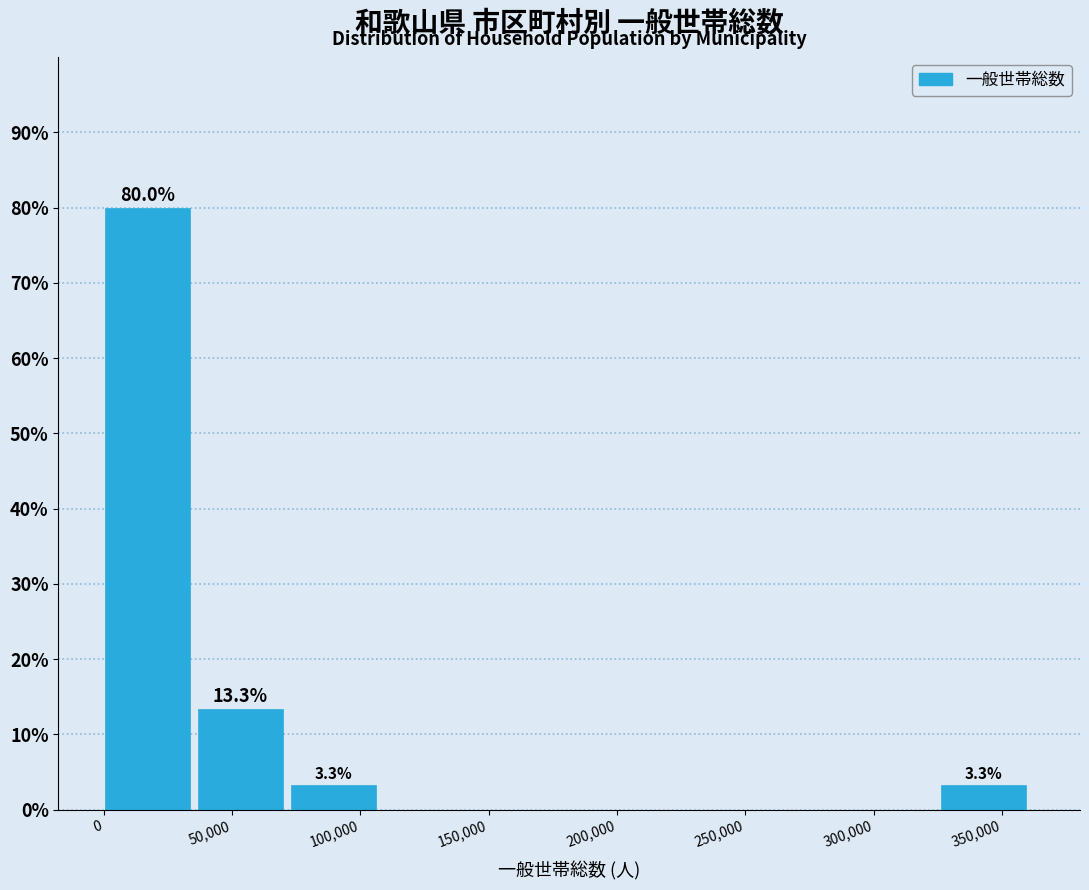

Over which range of the x-axis is the bar tallest?

0 to 35000